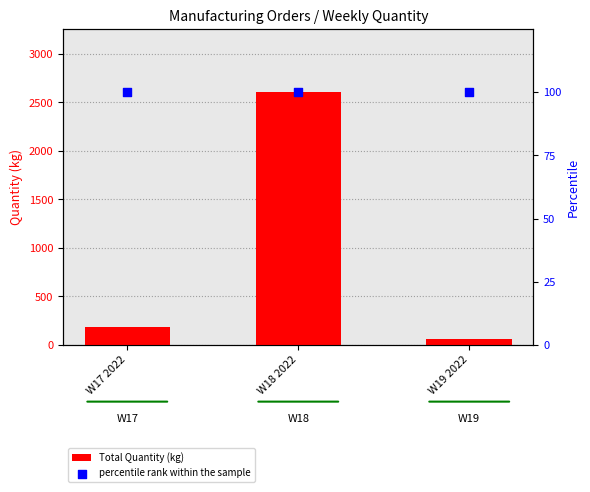

At how many categories does at least one series exceed 120?

2